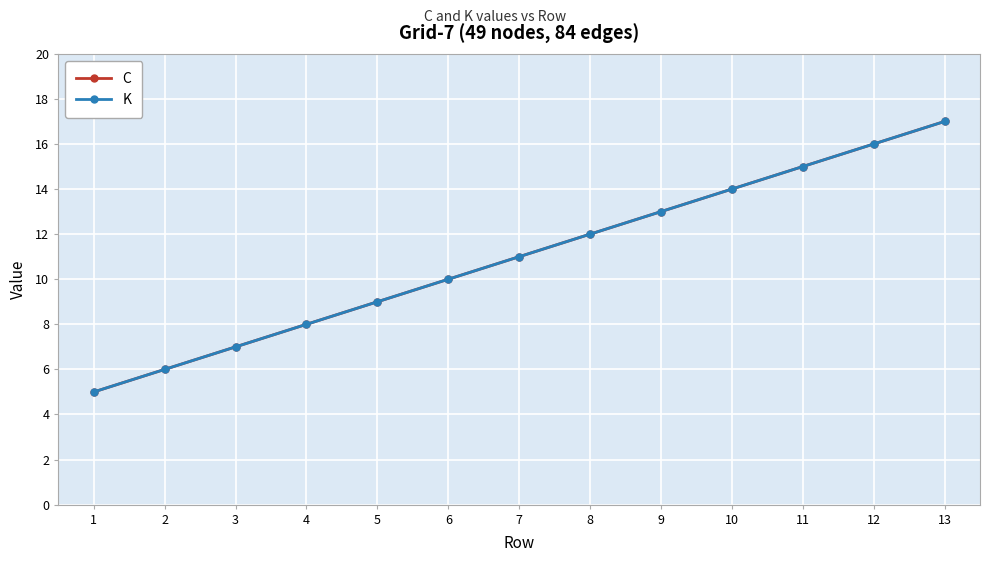

Is this an area chart (filled region under the line)?

No